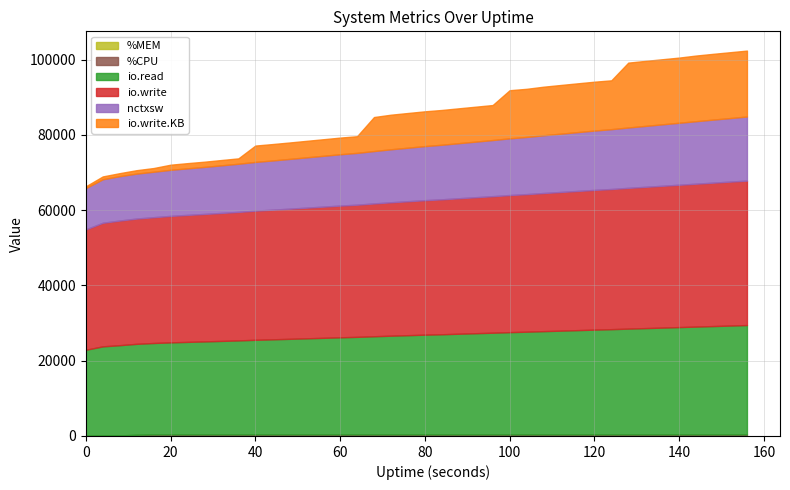

What is the value of the io.write point at the 6th from the left?

33618.0